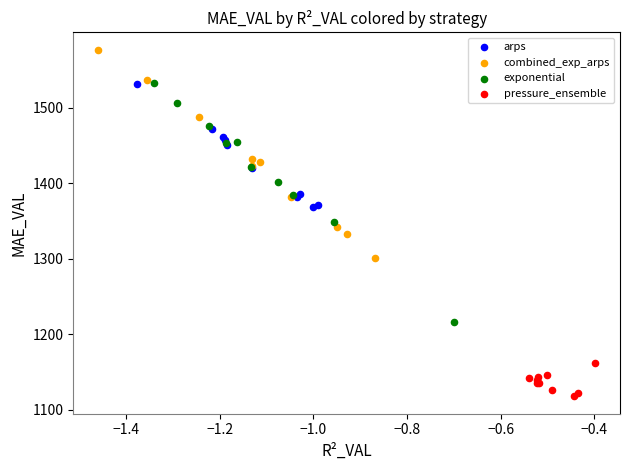

Which series has the largest Y range (max minus min)?

exponential